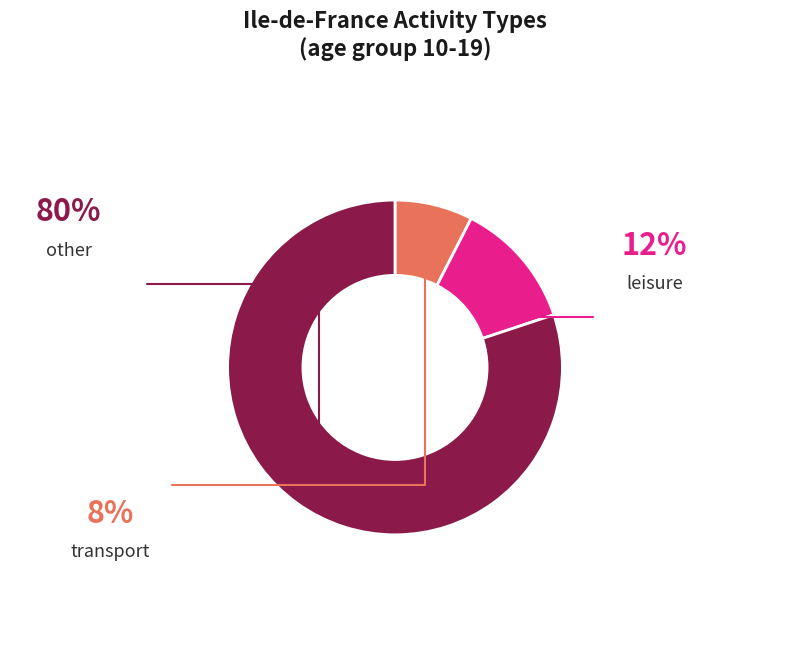

Does other represent more than half of the total?

Yes